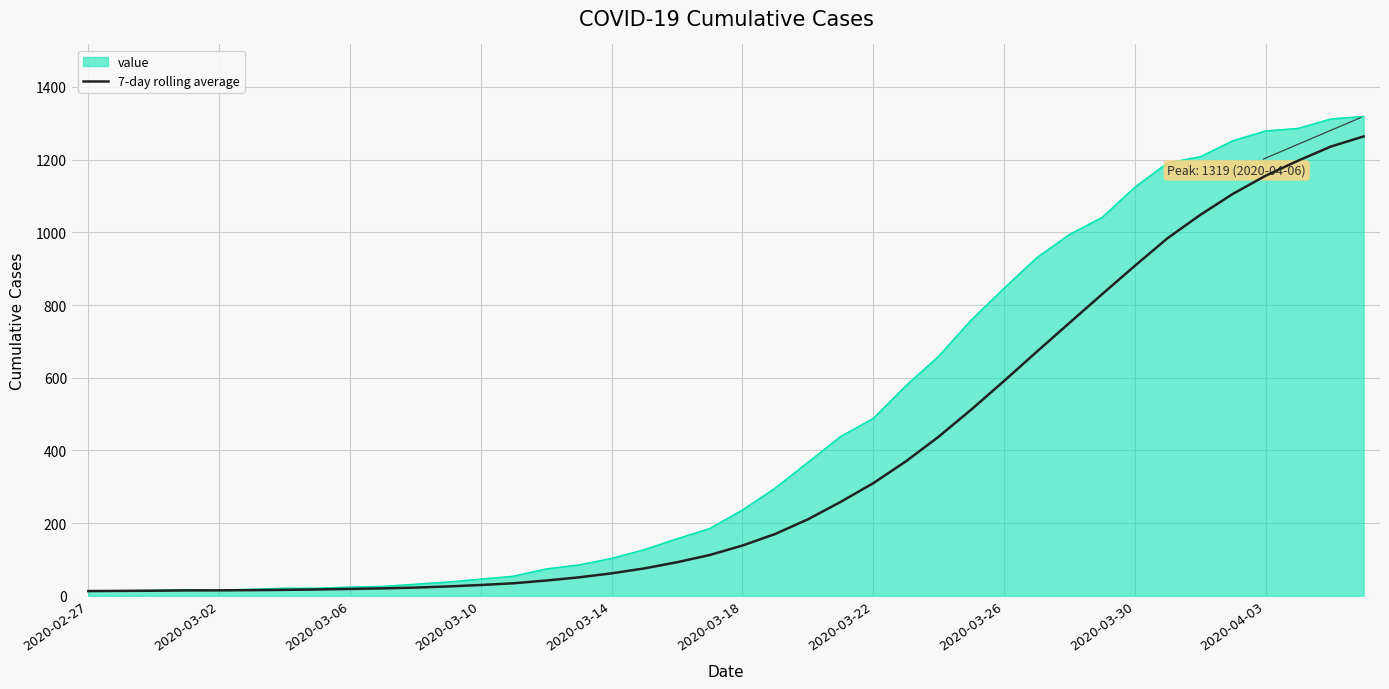

Rank the series by their average value, from highest to lowest.

value, 7-day rolling average